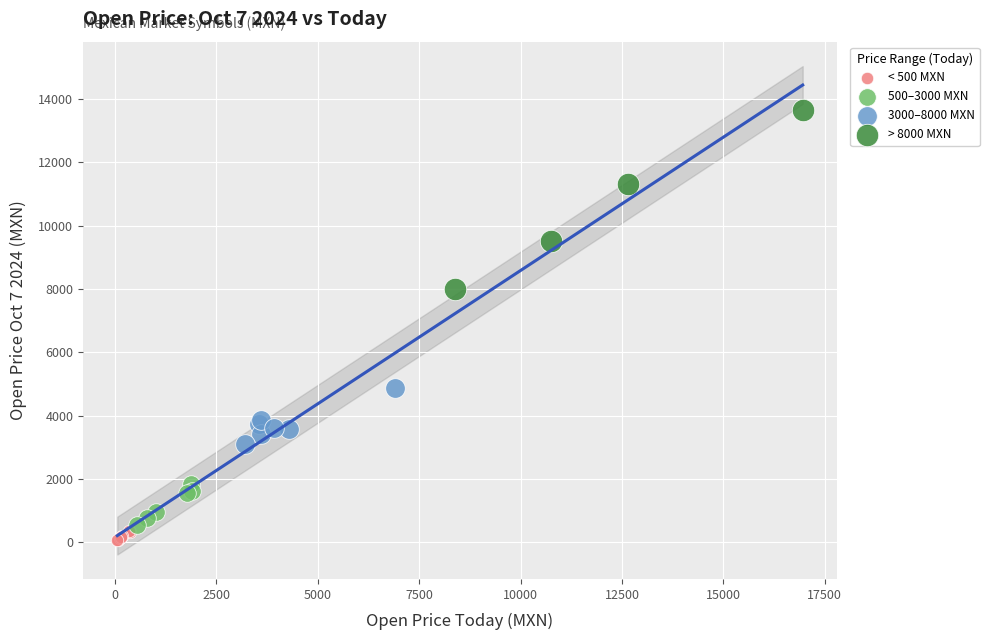

Which series has the widest spread of Y values?

> 8000 MXN